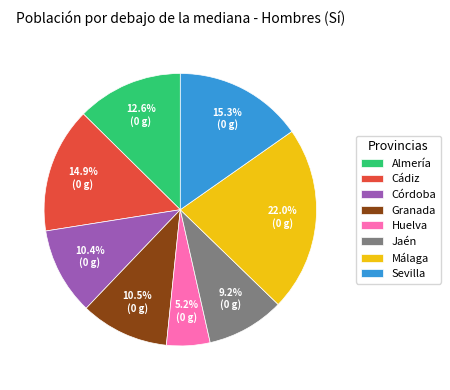

Which has a higher value, Huelva or Granada?

Granada